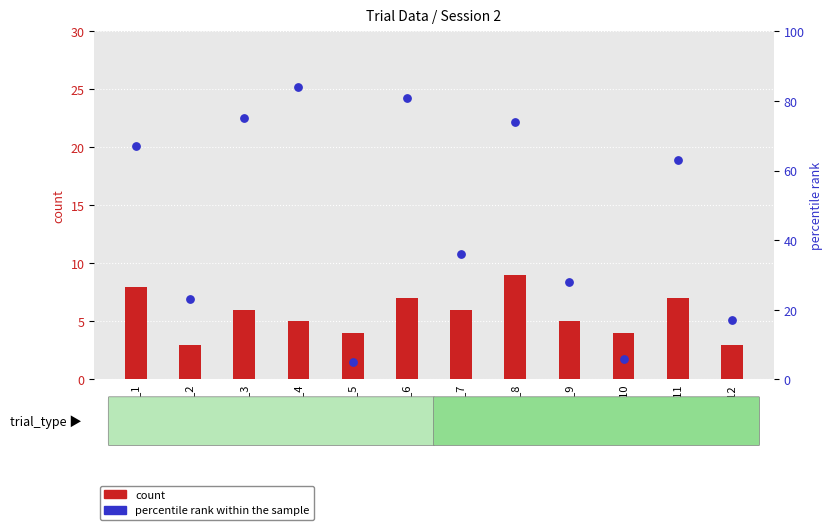

Which series has the largest total across all categories?

percentile rank within the sample